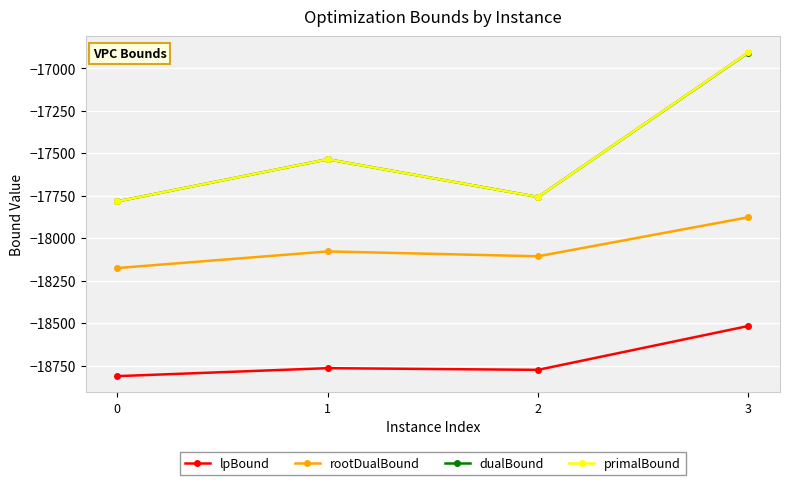

The rootDualBound series shows -11079.2 at 1. True or false?

False